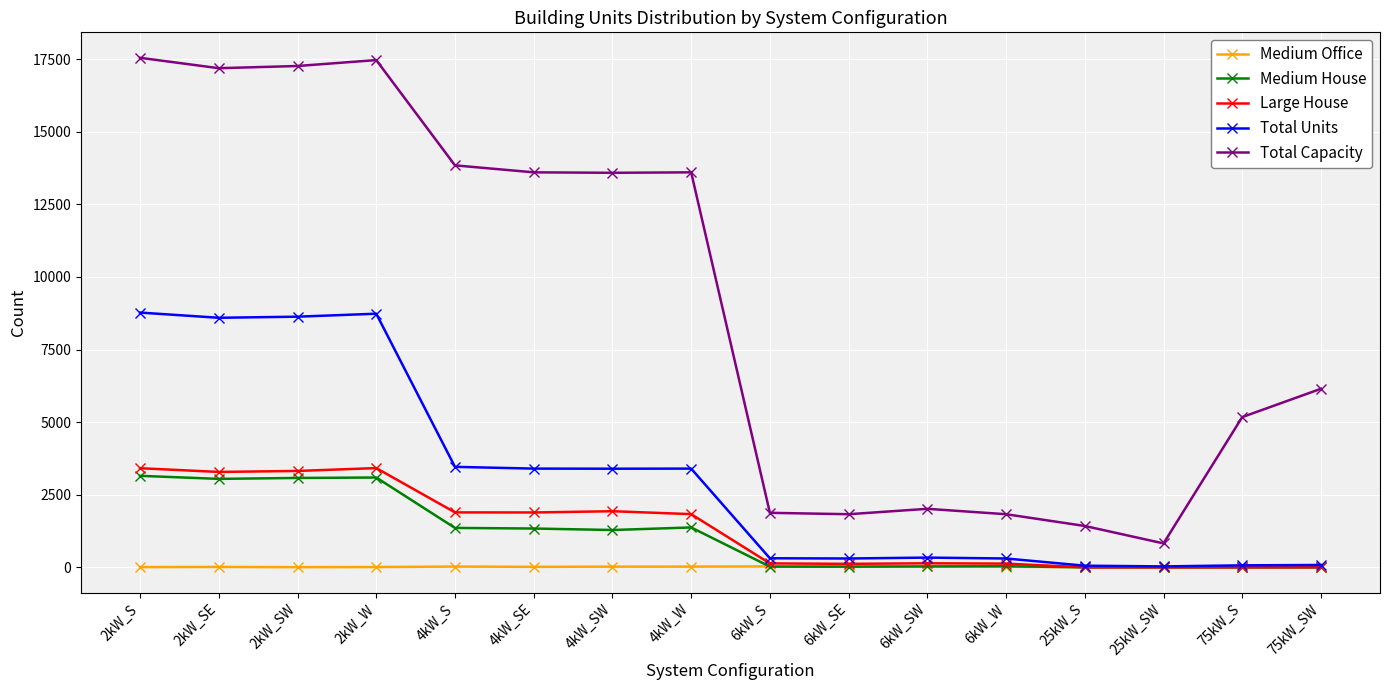

What is the spread (max minus min) of values at 6kW_W?

1807